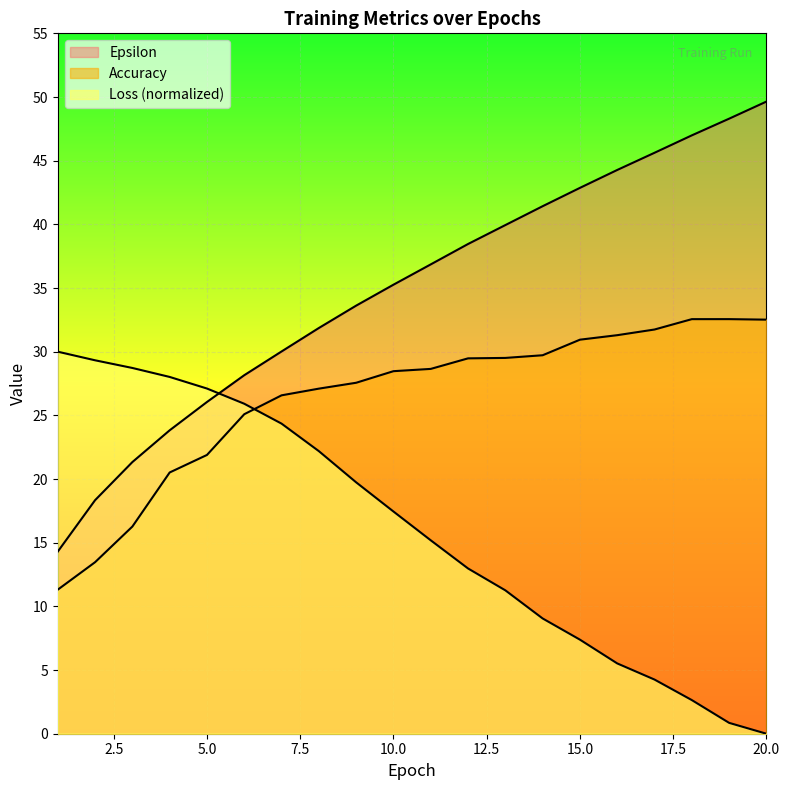

Rank the categories by Accuracy value from highest to lowest.

19, 18, 20, 17, 16, 15, 14, 13, 12, 11, 10, 9, 8, 7, 6, 5, 4, 3, 2, 1